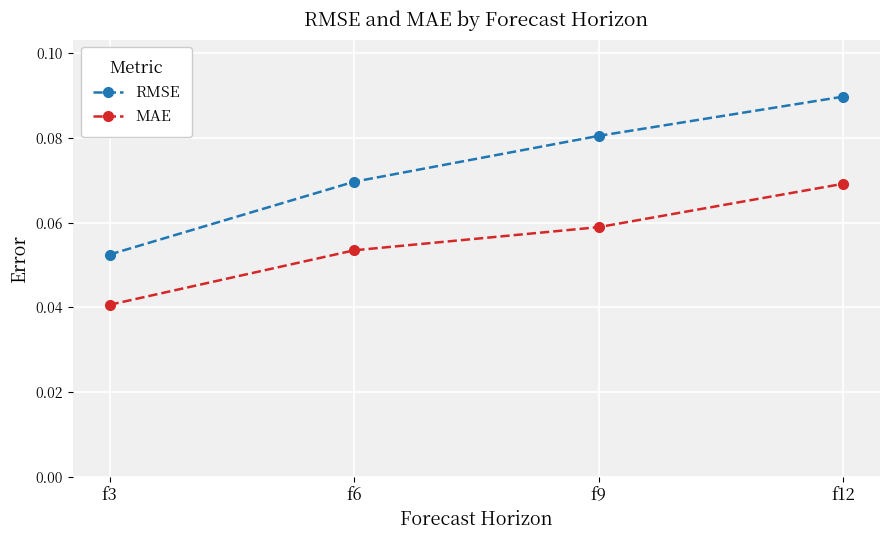

Rank the series at f6 from highest to lowest value.

RMSE, MAE